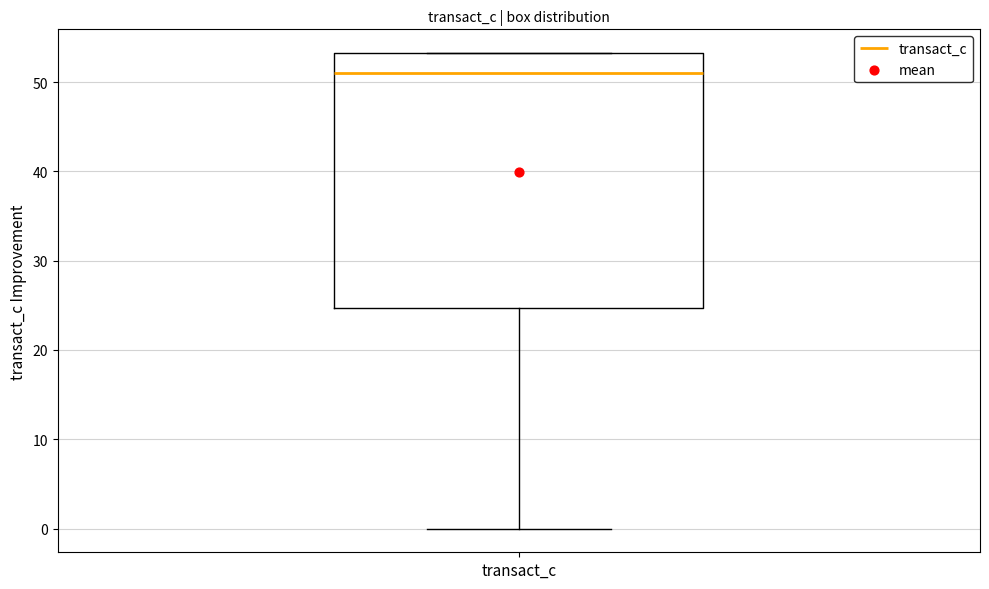

Where is the upper edge of the box for transact_c on the y-axis? The values are not printed on the chart, so give them approximately, as read against the axis.

53